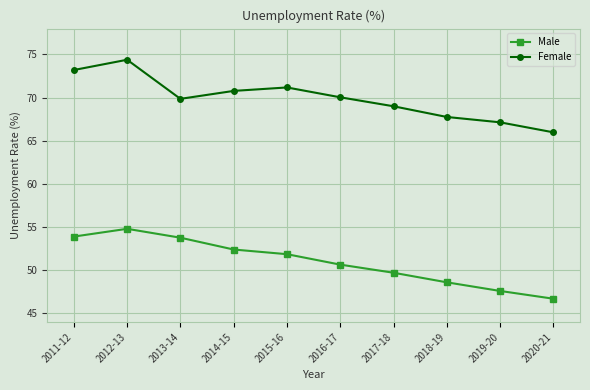

The value of Male at 2015-16 is 51.9. True or false?

True